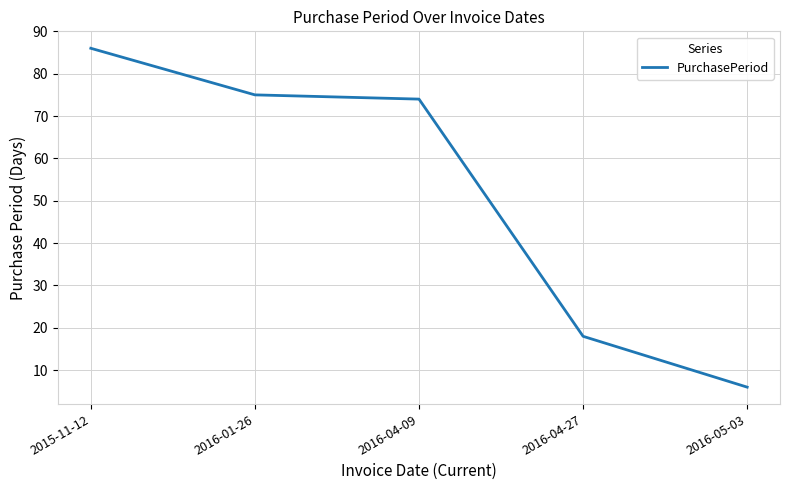

Rank the categories by value from lowest to highest.

2016-05-03, 2016-04-27, 2016-04-09, 2016-01-26, 2015-11-12